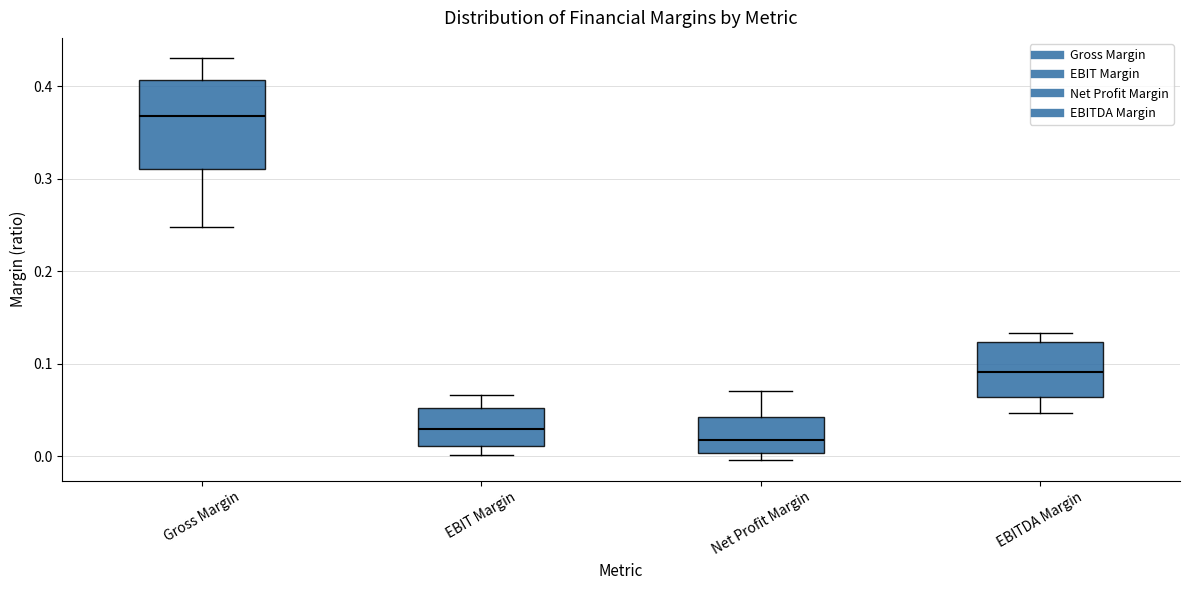

Reading left to right, read every box against the y-axis: the position of its median line, the range the box covers, and the ends of its whiskers. The values are not printed on the chart, so give them approximately, as read against the axis.

Gross Margin: median 0.37, box 0.31 to 0.41, whiskers 0.25 to 0.43
EBIT Margin: median 0.03, box 0.01 to 0.05, whiskers 0.00 to 0.07
Net Profit Margin: median 0.02, box 0.00 to 0.04, whiskers 0.00 (just below the box's lower edge) to 0.07
EBITDA Margin: median 0.09, box 0.06 to 0.12, whiskers 0.05 to 0.13